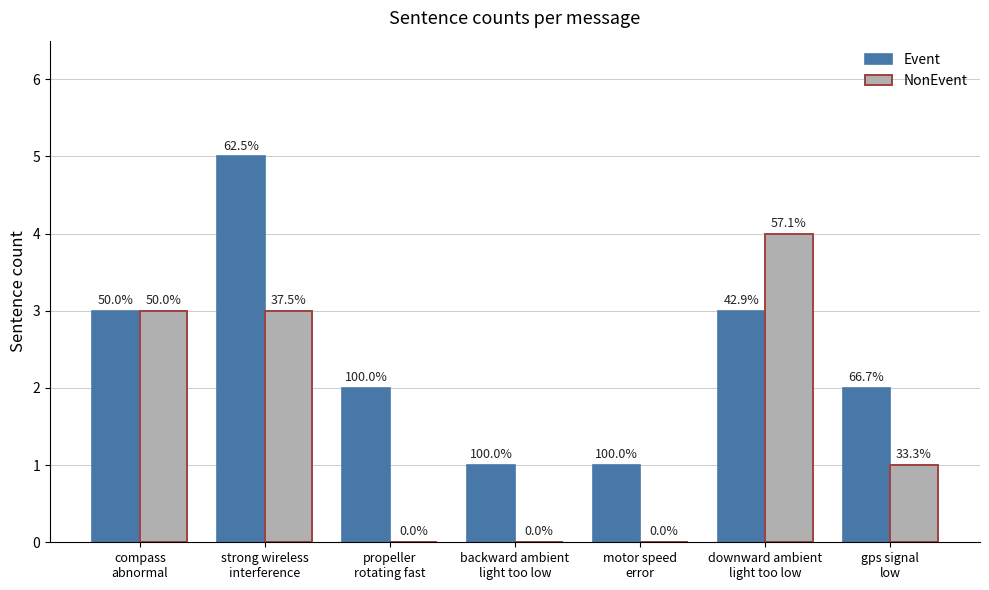

How many groups of bars are there?

7